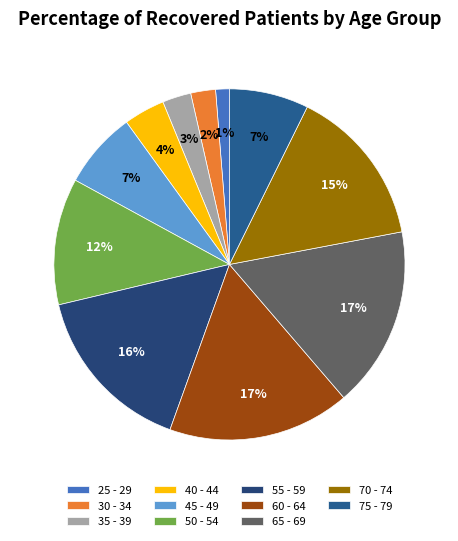

Between 40 - 44 and 30 - 34, which is larger?

40 - 44